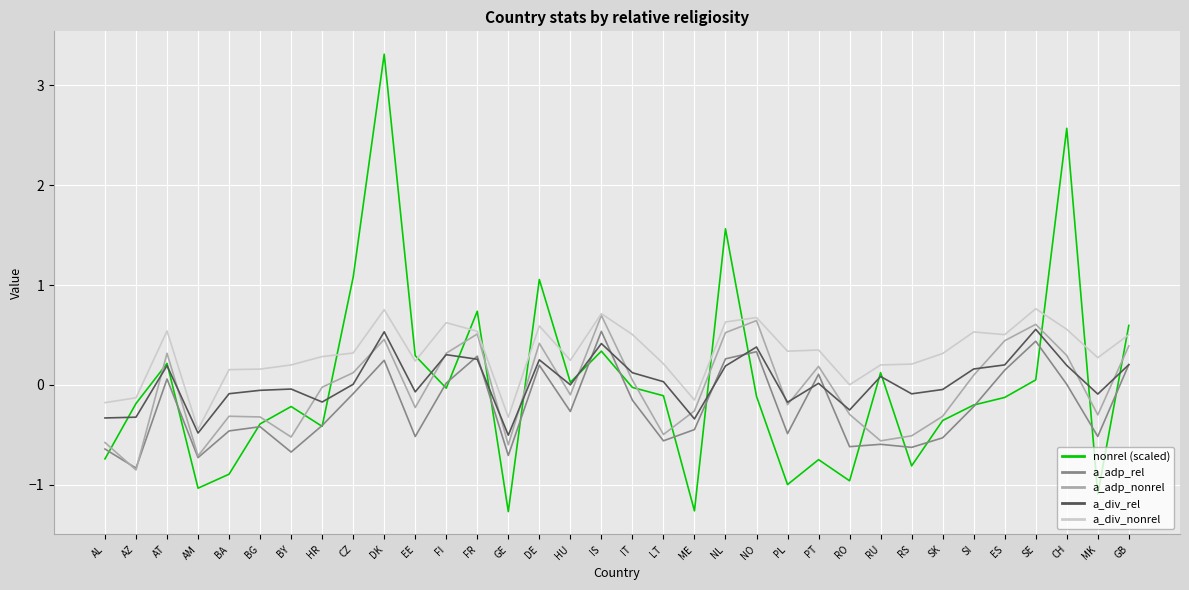

How many interior local valleys does the nonrel (scaled) series have?

10